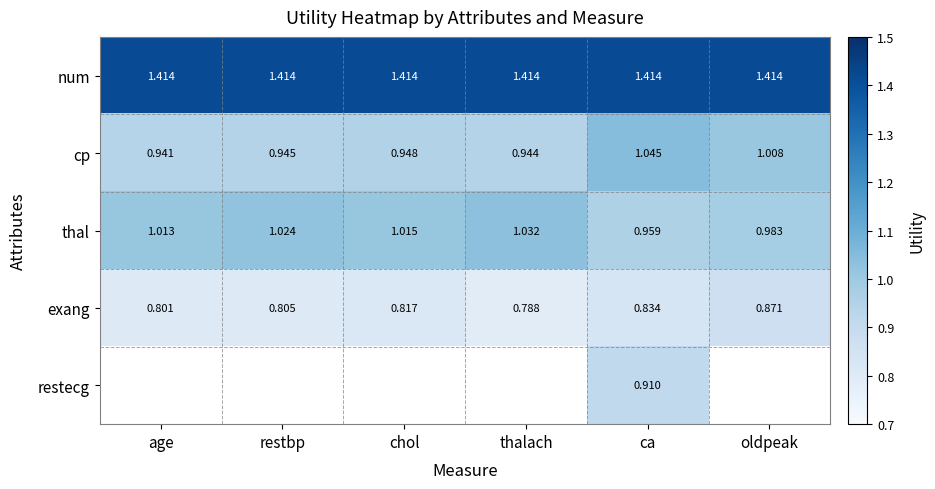

What is the maximum value shown in the chart?

1.4